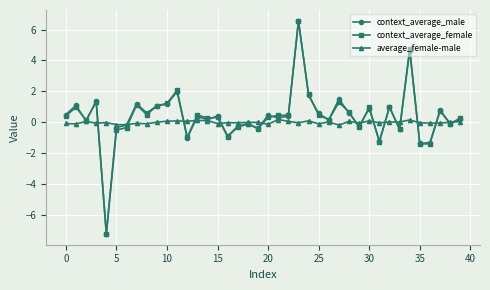

What is the minimum value shown in the chart?

-7.3